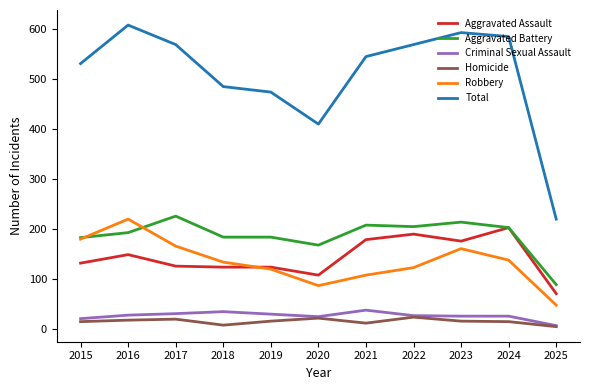

Which category has the lowest value in the Aggravated Assault series?

2025